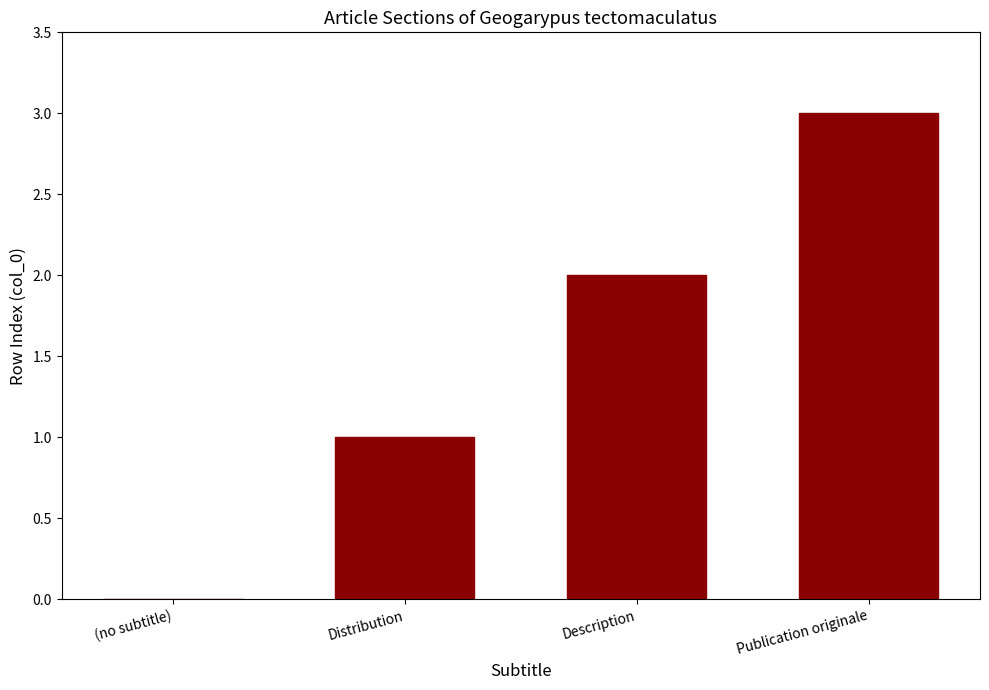

What is the maximum value shown in the chart?

3